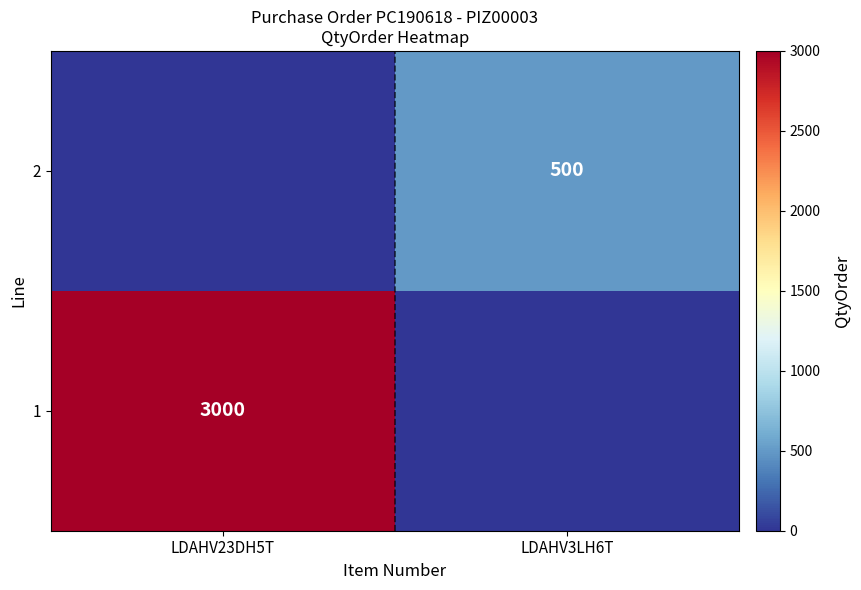

At how many categories does at least one series exceed 1282?

1